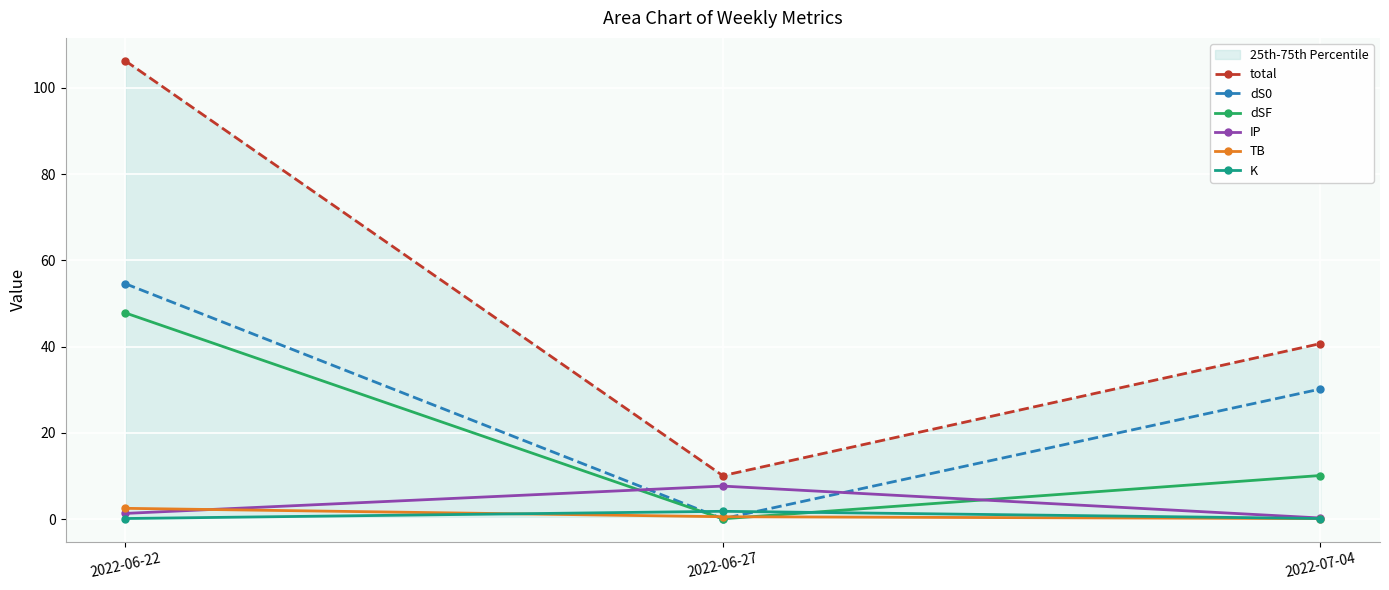

At which label does IP first exceed 1?

2022-06-22